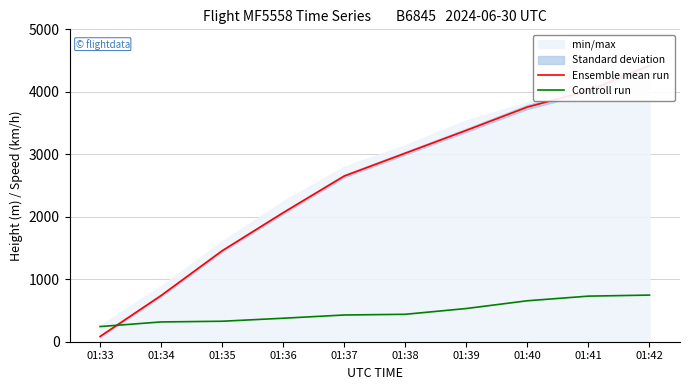

What is the lowest value of the Controll run series?

242.6